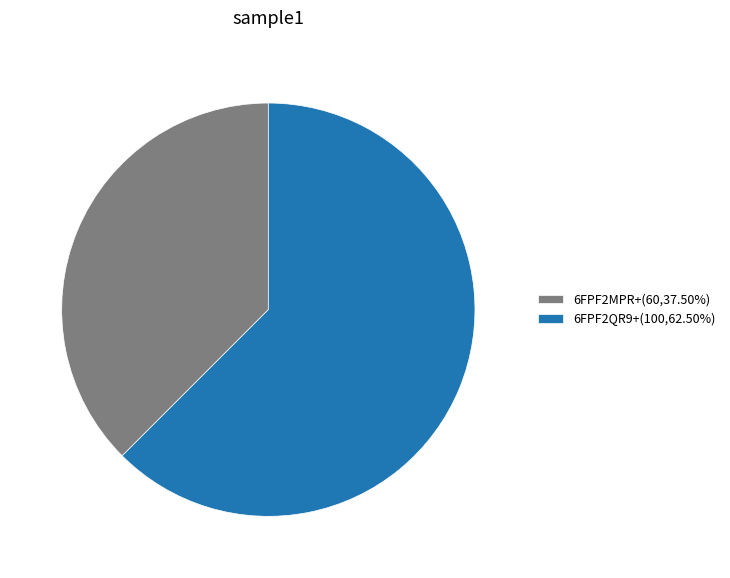

Which category has the smallest portion of the pie?

6FPF2MPR+